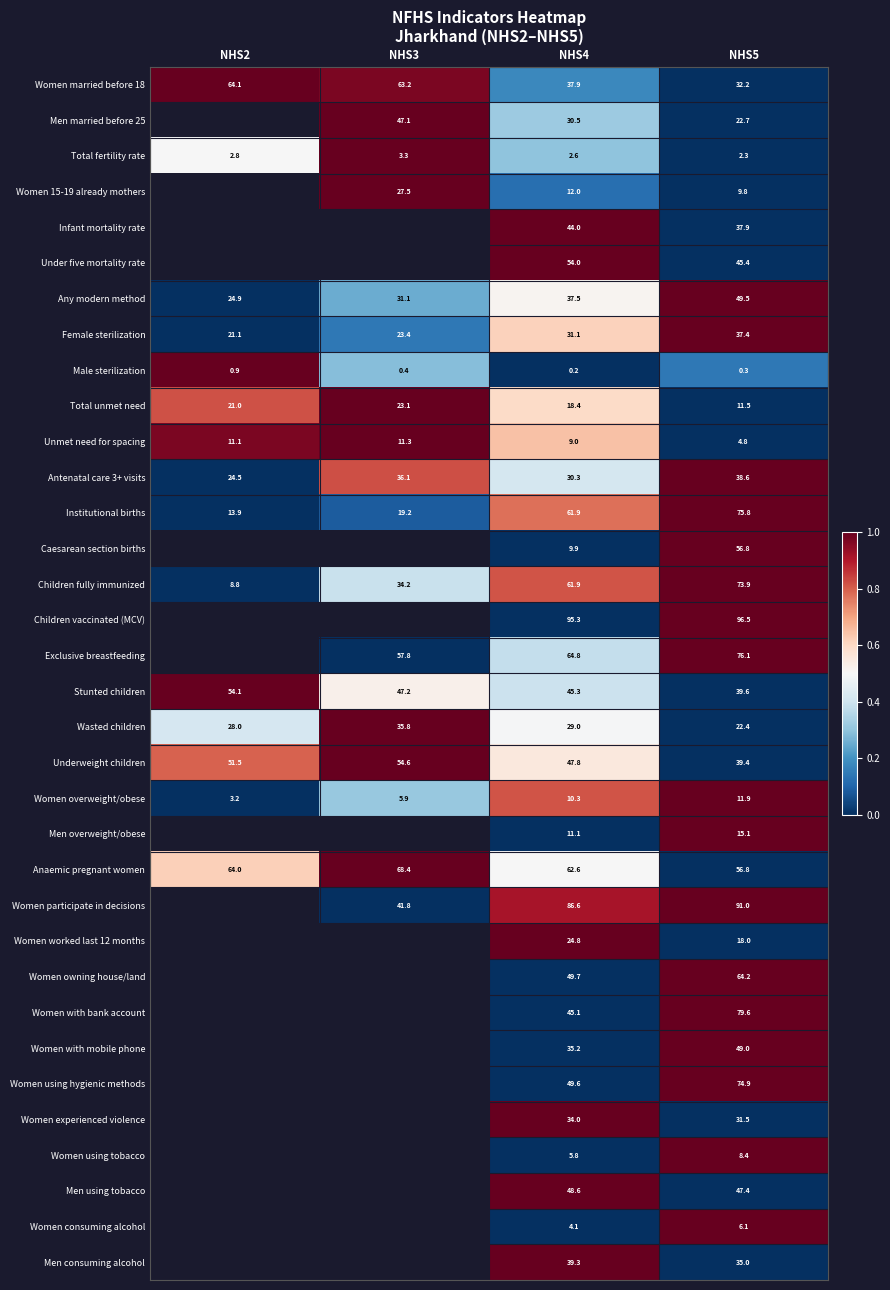

How many values in the Anaemic pregnant women series are below 64?

2